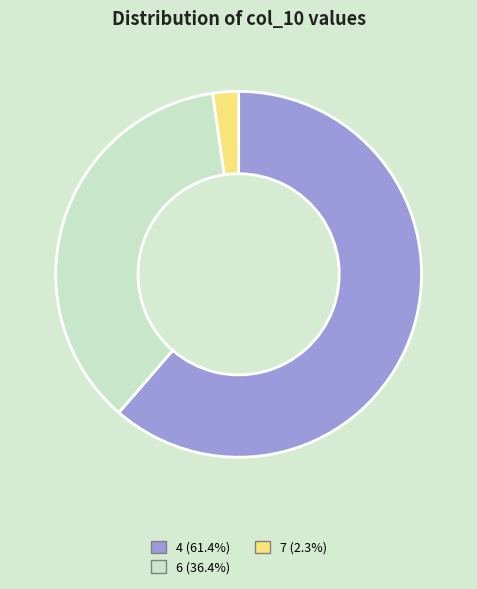

Is there any slice that represents more than half of the pie?

Yes